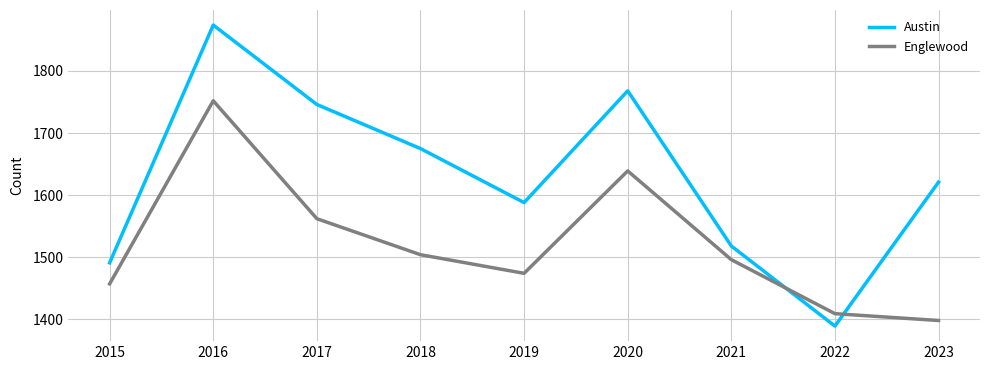

At which category does the chart reach its minimum across all series?

2022